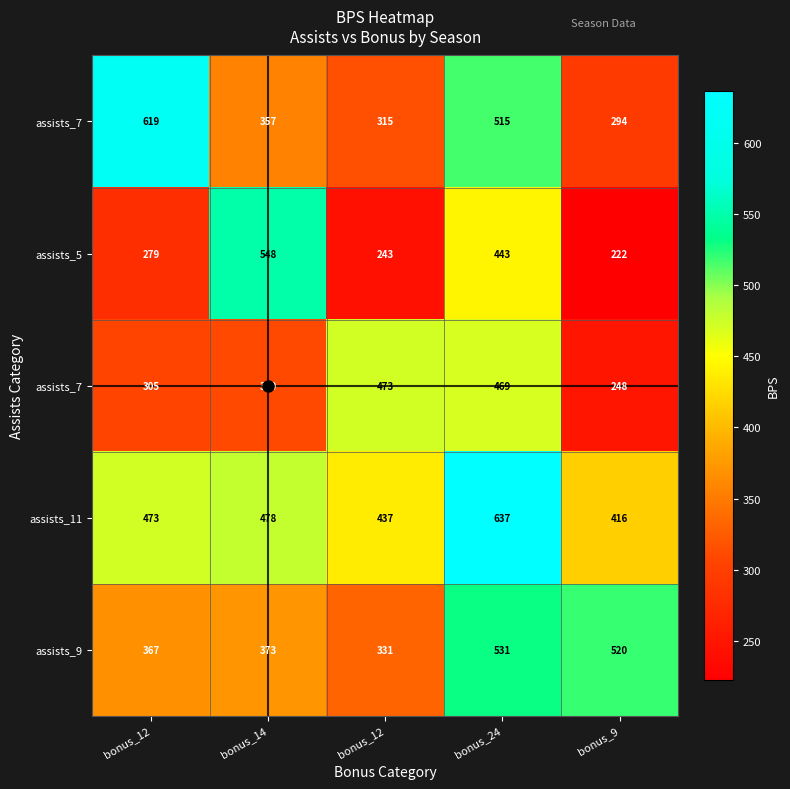

What is the spread (max minus min) of values at bonus_12?

339.7